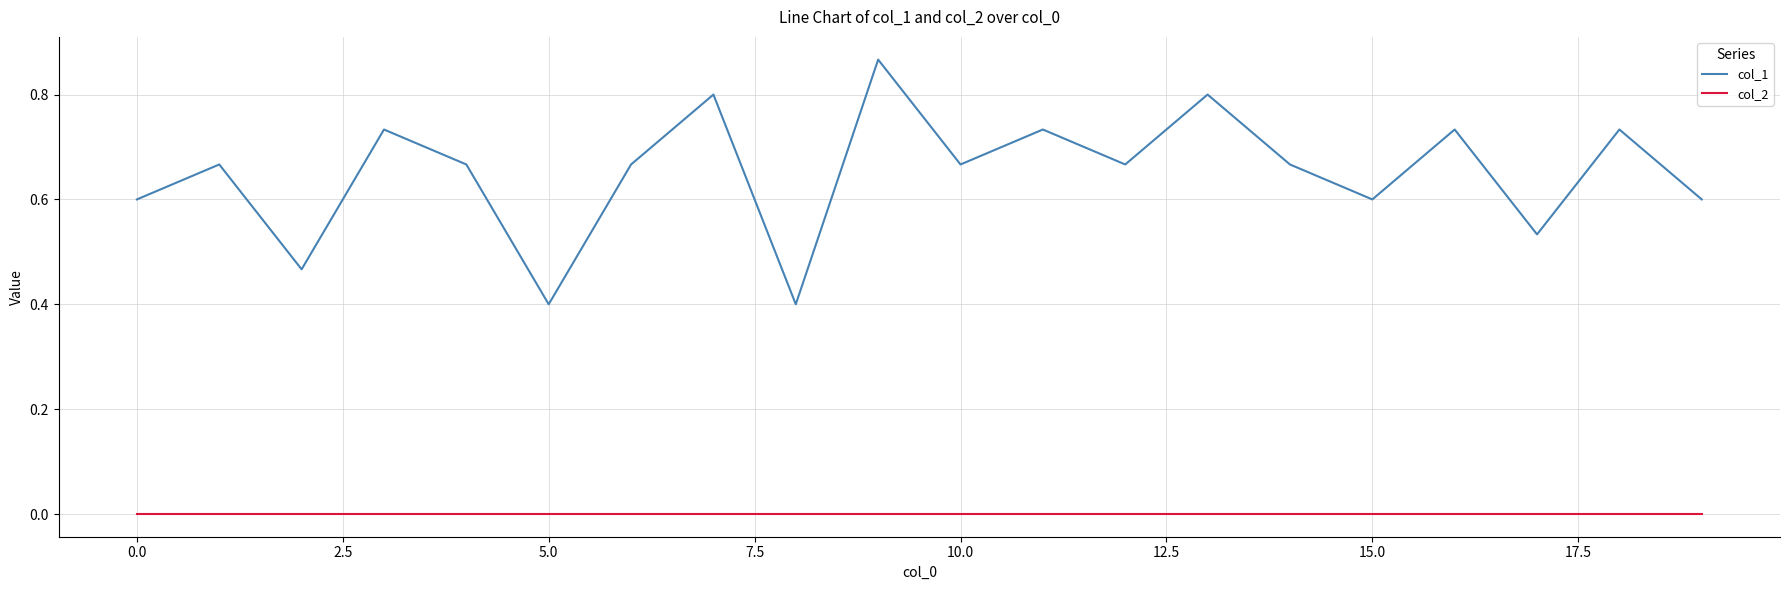

True or false: col_1 and col_2 intersect in this chart.

False